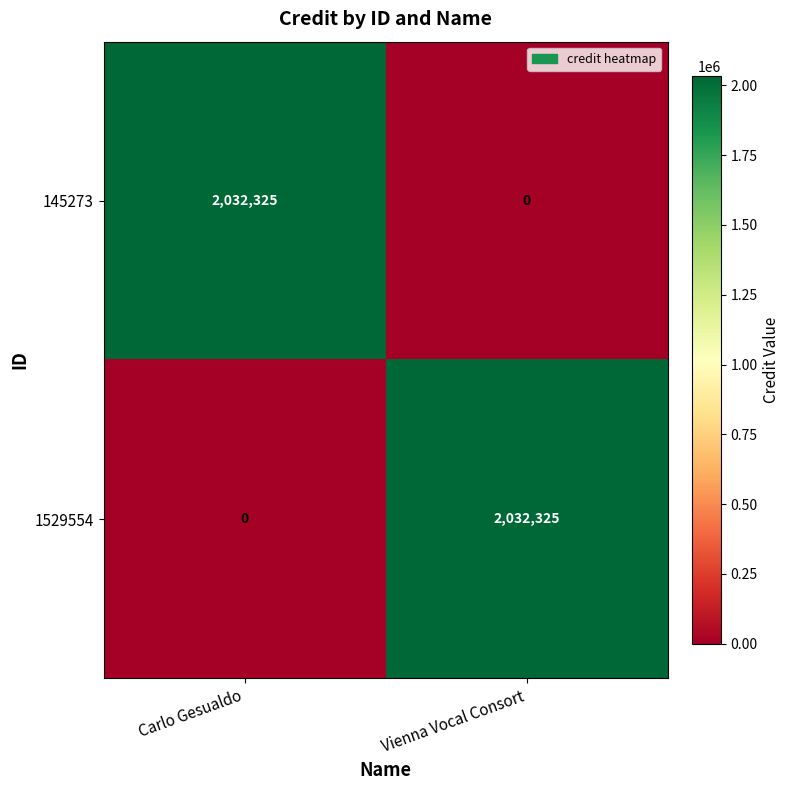

What is the difference between the maximum and minimum values in the 1529554 series?

2032325